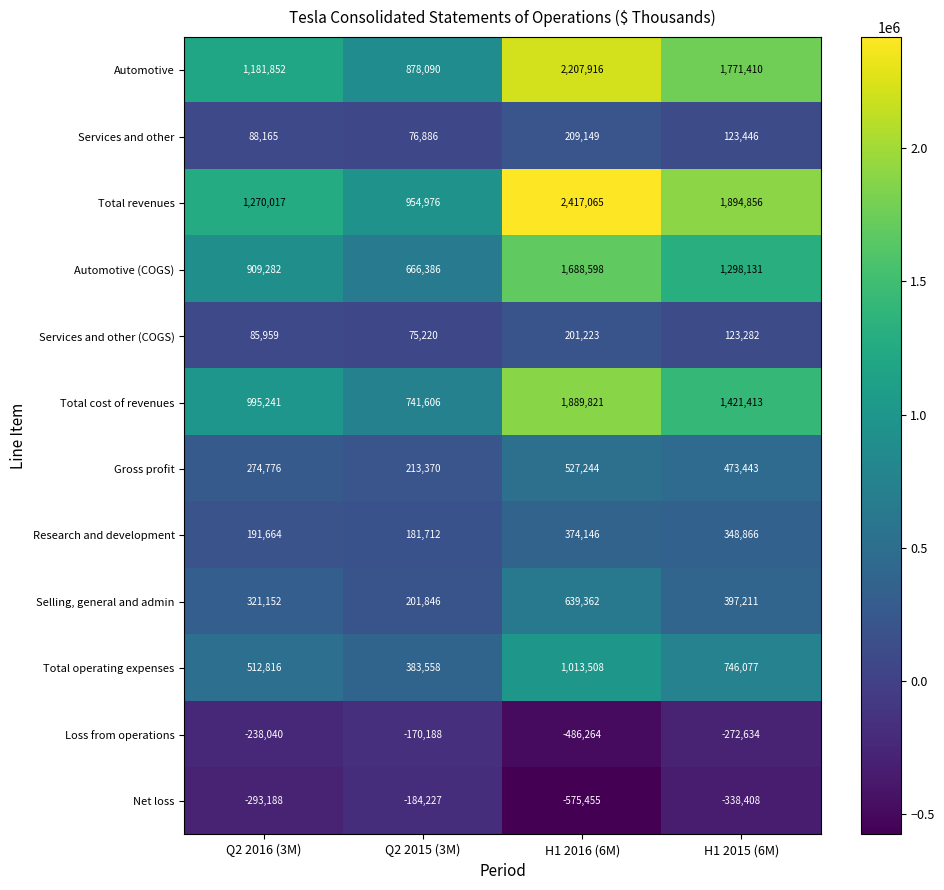

What is the sum of all Automotive values?

6039268